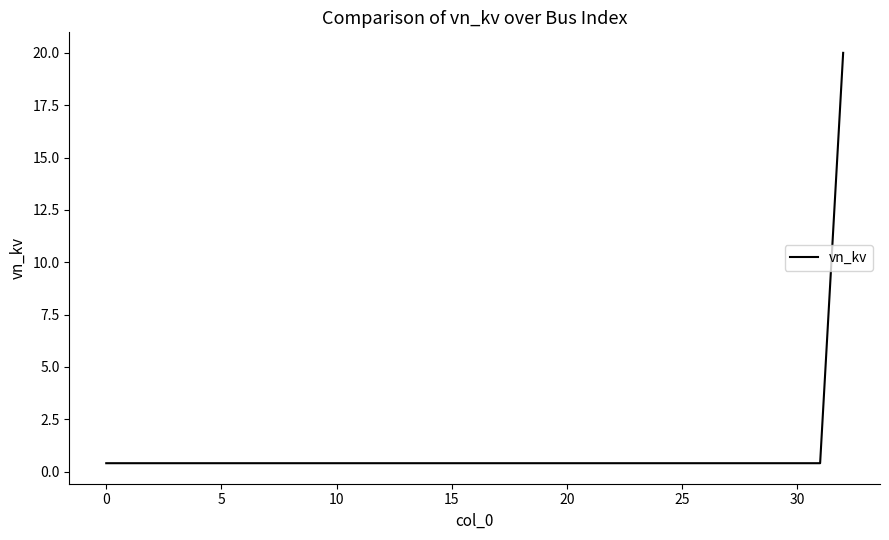

What is the difference between the maximum and minimum values?

19.6